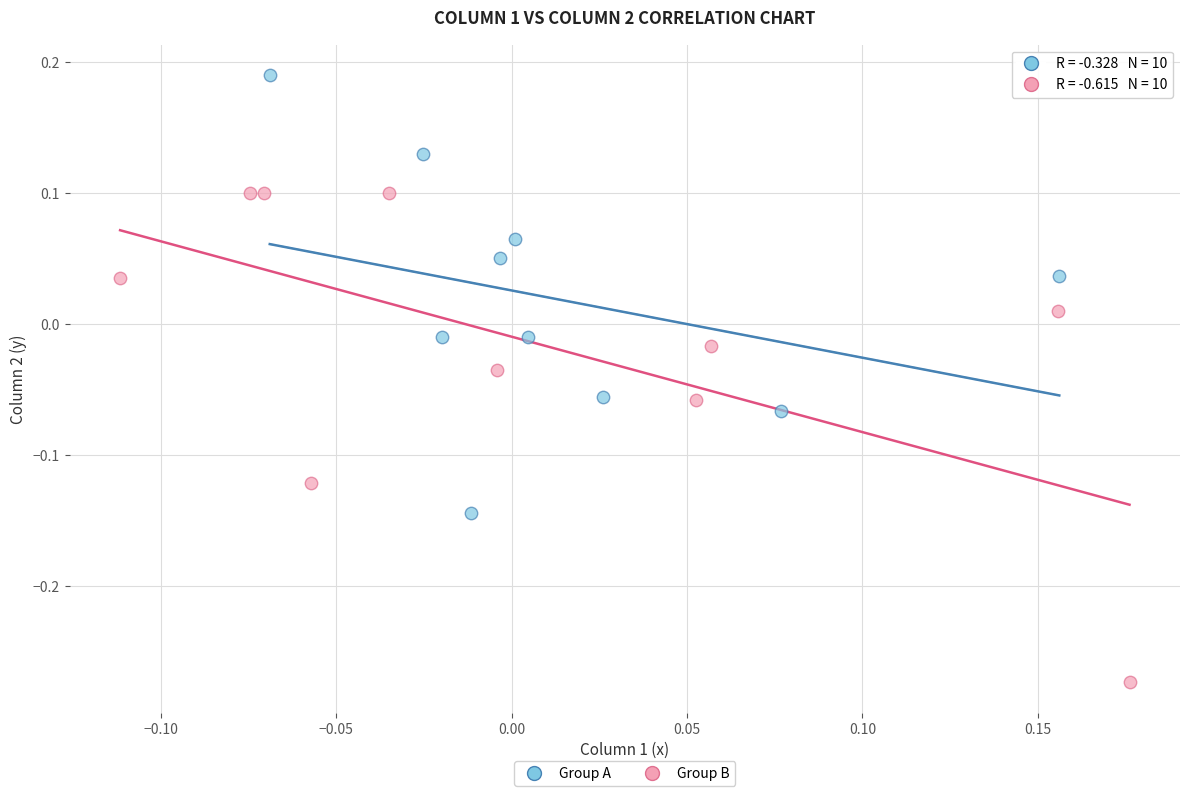

Which series reaches the minimum Y coordinate?

Group B